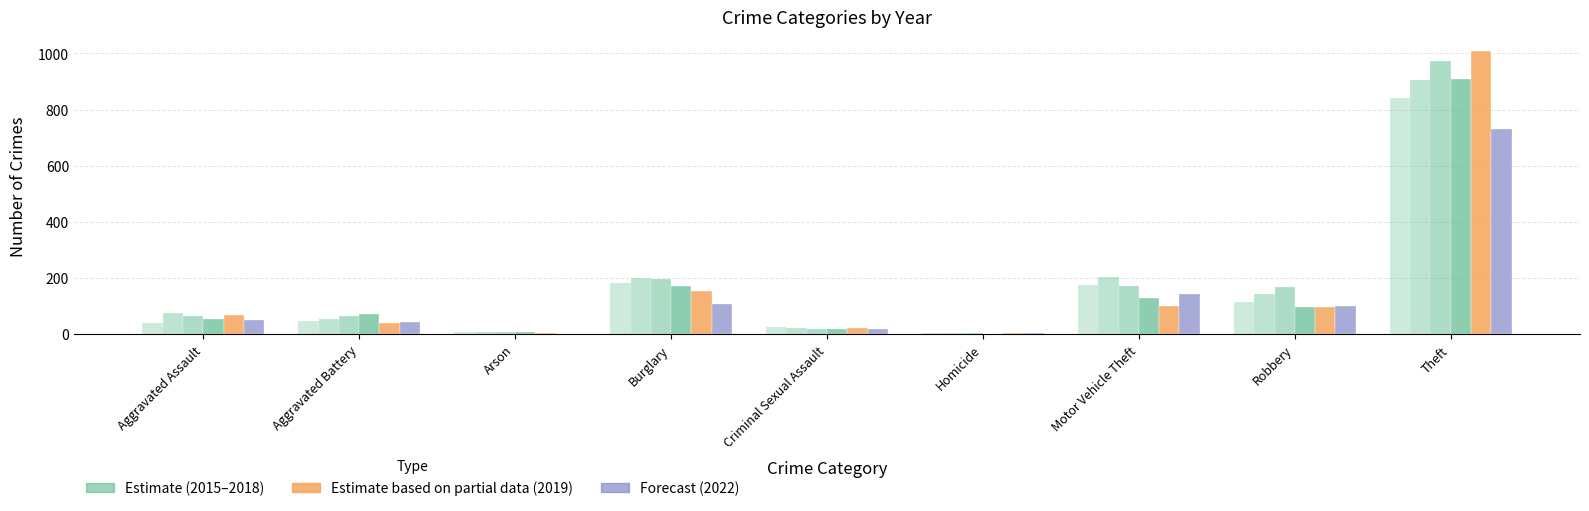

The 2016 series shows 200 at Burglary. True or false?

True